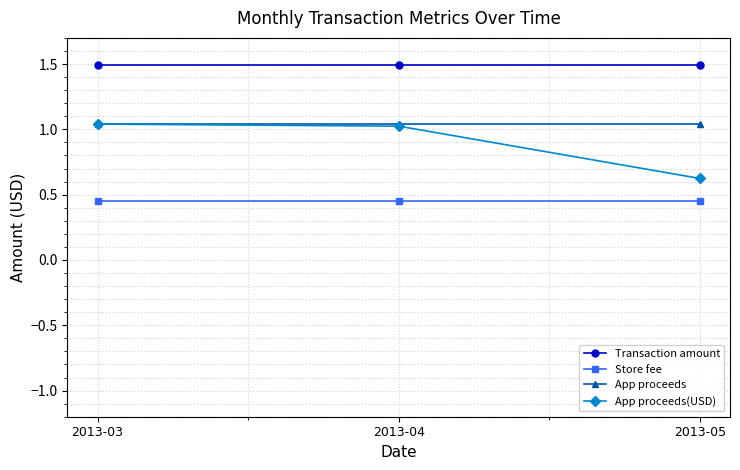

How many series are shown in this chart?

4